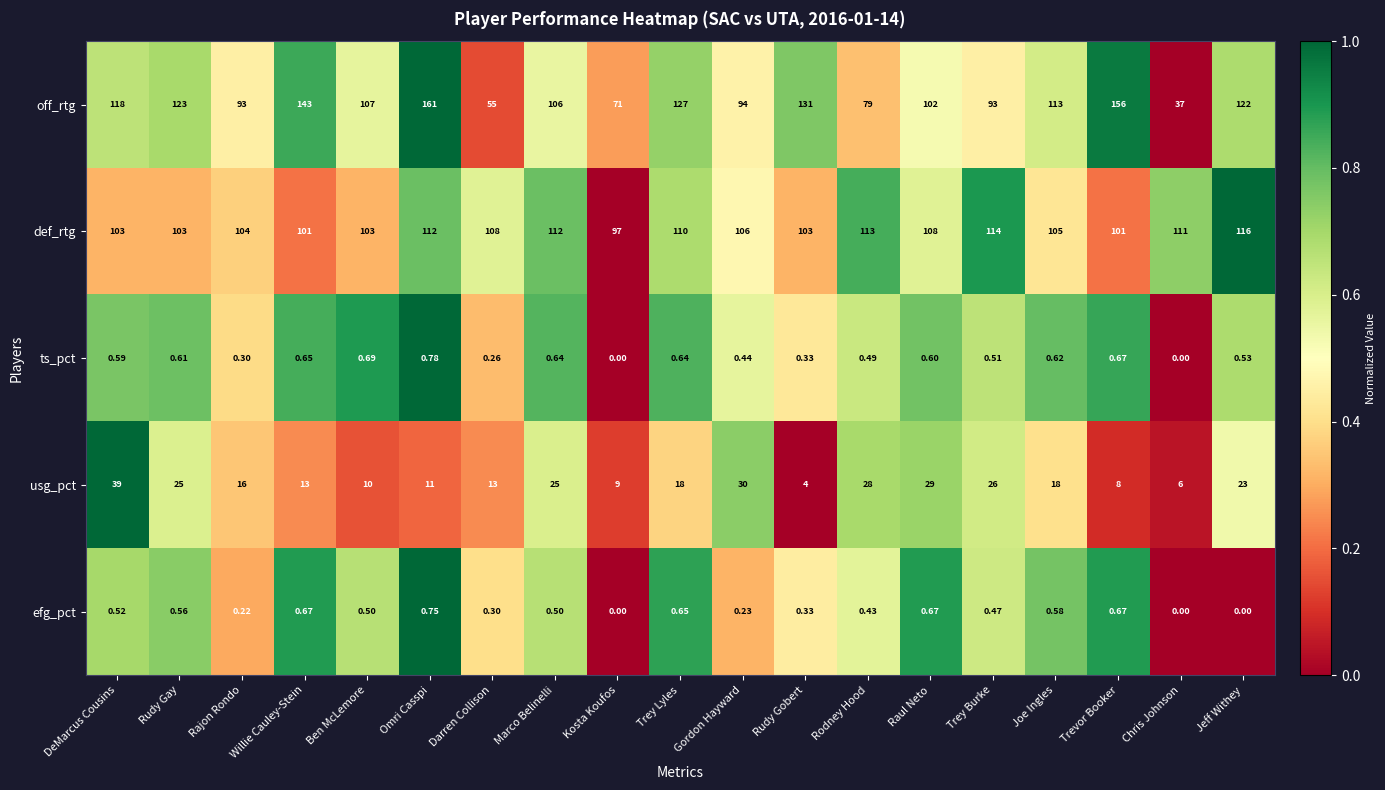

Which series has the widest spread of values?

off_rtg